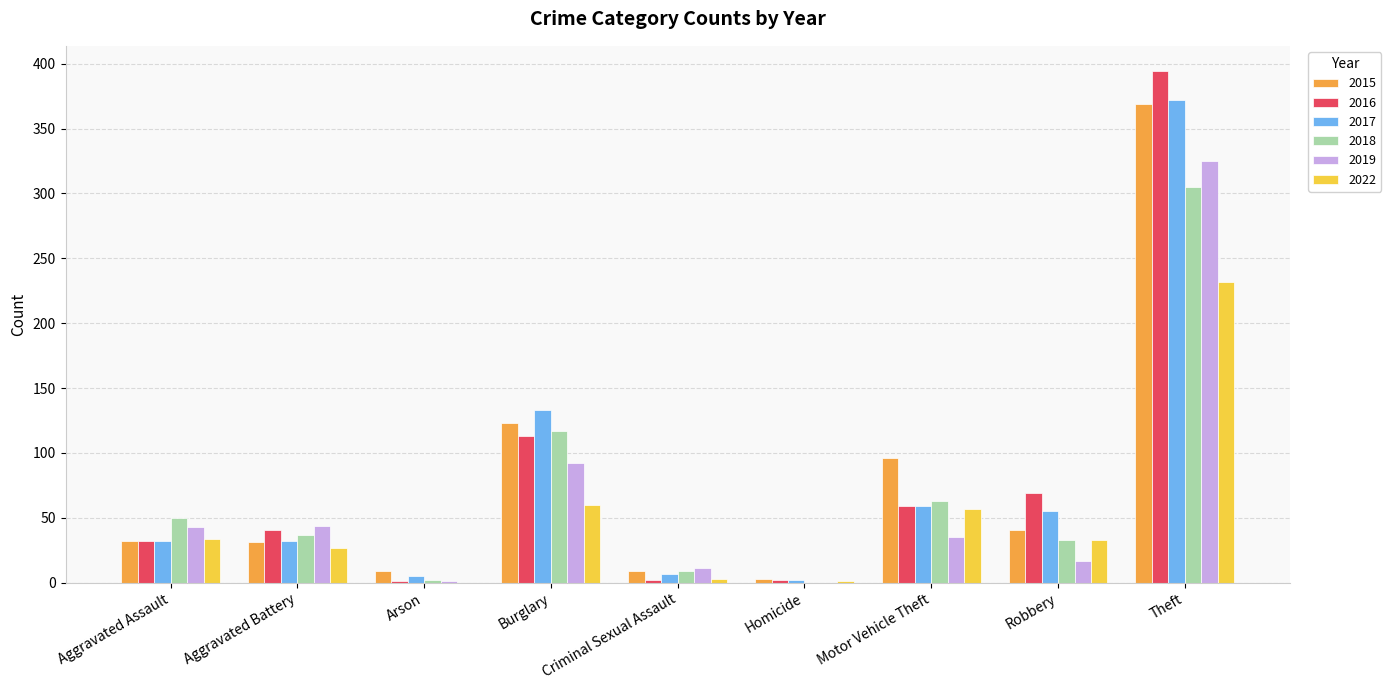

What are all the series names shown in the legend?

2015, 2016, 2017, 2018, 2019, 2022